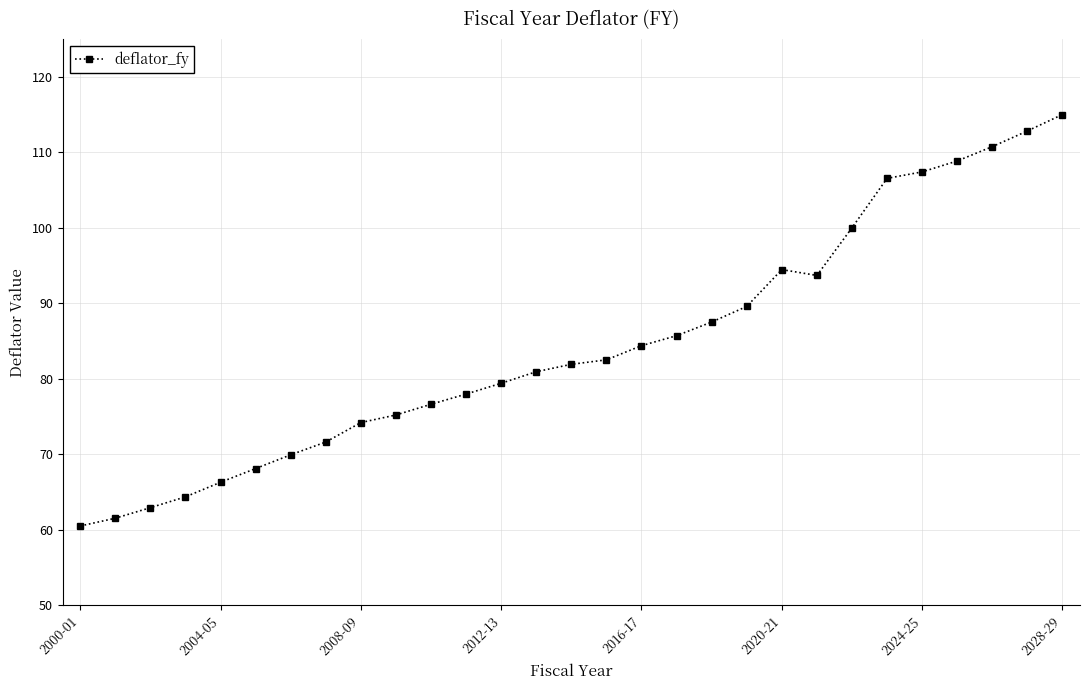

What is the smallest value displayed?

60.5